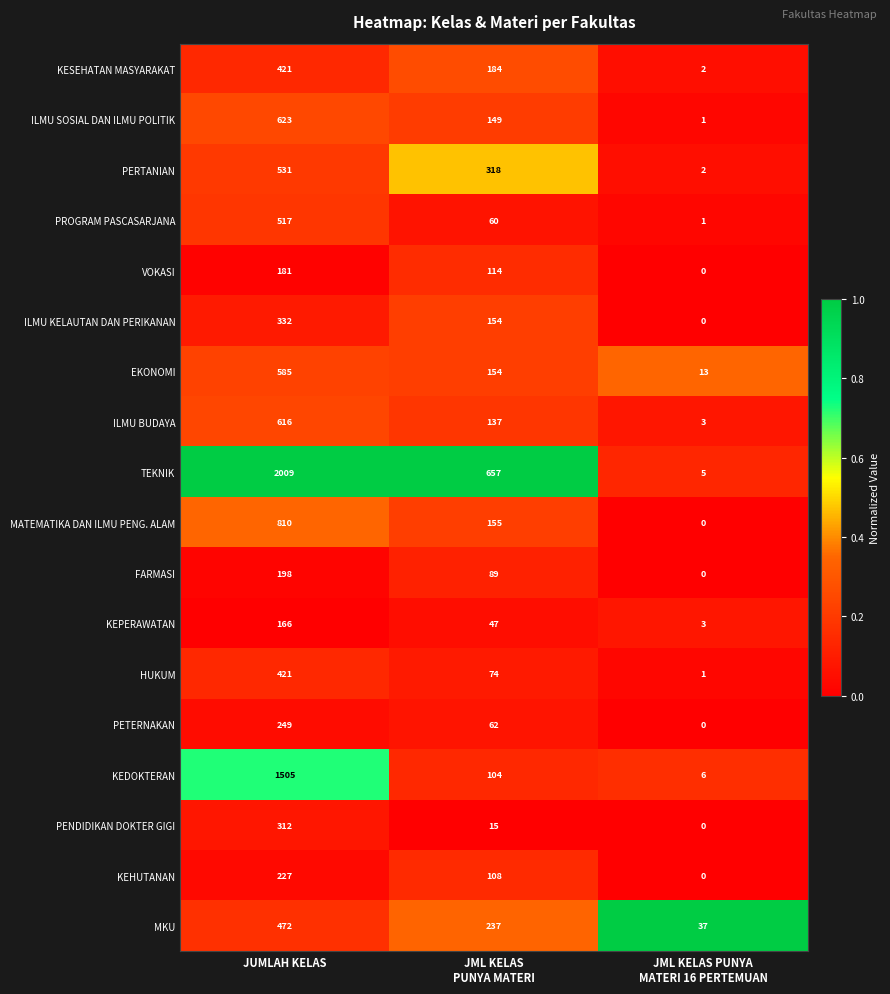

Count the number of categories in the chart.

3